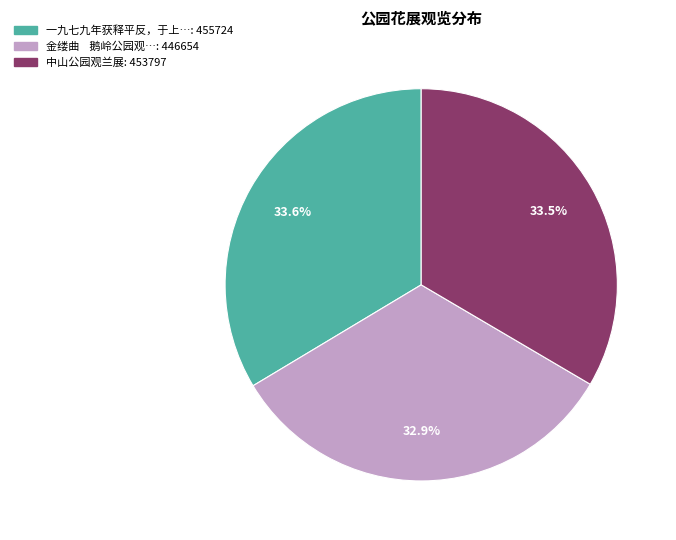

Does any single category account for the majority?

No